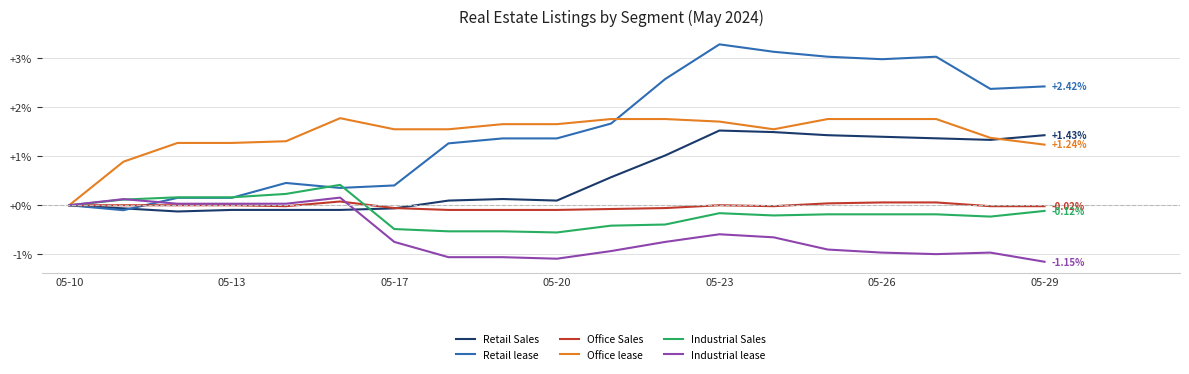

Which series has the largest range (max minus min)?

Retail lease